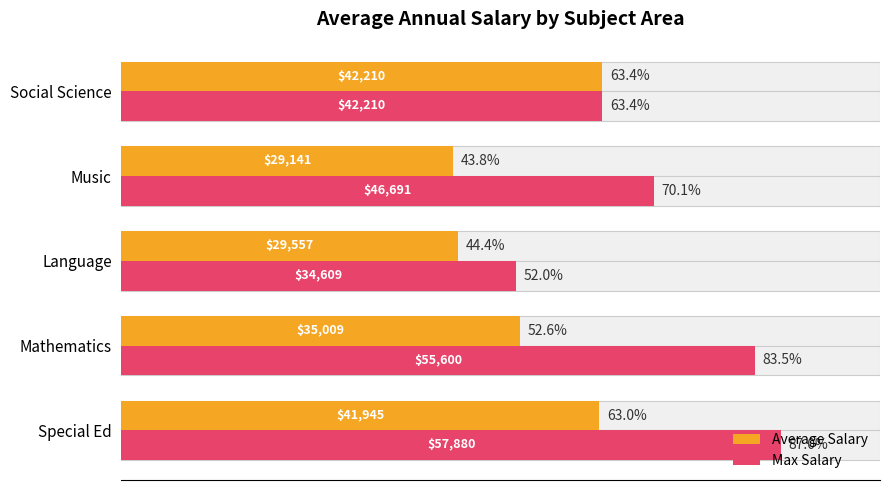

What is the approximate value of Average Salary at Music?

29141